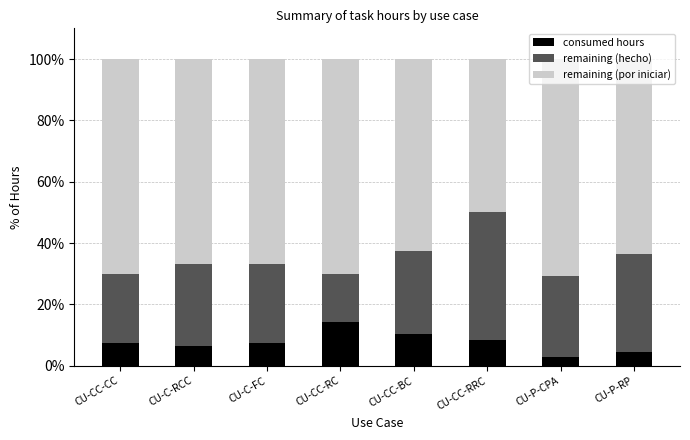

What is the total value across all series at CU-P-RP?

100.0